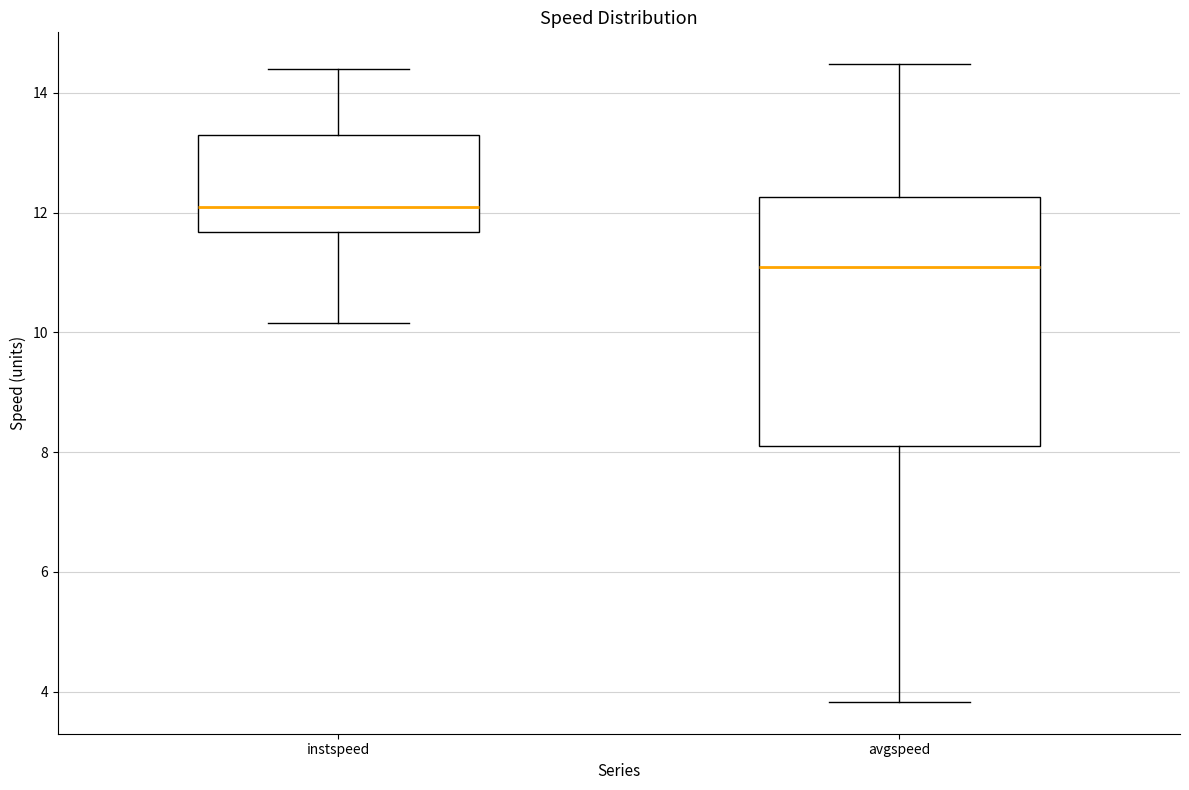

Reading left to right, transcribe this box plot: for each box, give where its median line is, the range the box spans, and where its two whiskers end, as read against the y-axis. The values are not printed on the chart, so give them approximately, as read against the axis.

instspeed: median 12.0, box 11.6 to 13.4, whiskers 10.2 to 14.4
avgspeed: median 11.0, box 8.2 to 12.2, whiskers 3.8 to 14.4